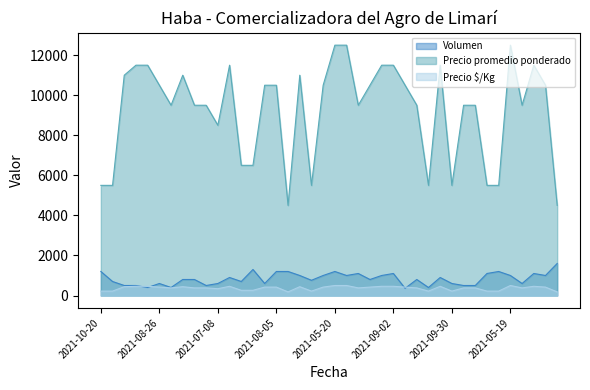

True or false: Precio $/Kg has more than 1 points higher than both neighbors.

True